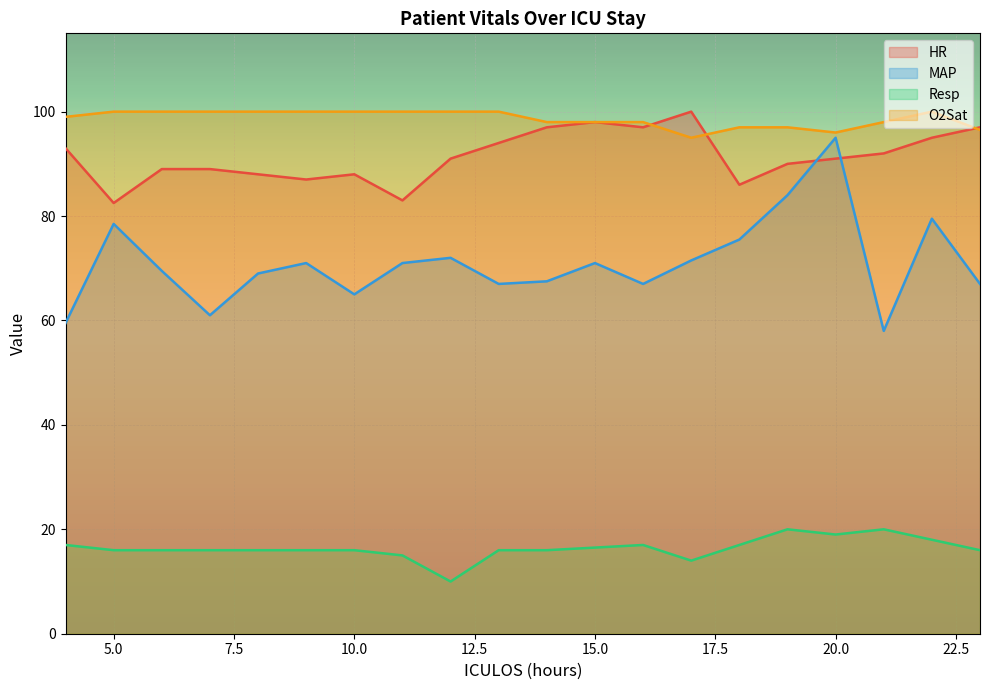

Does the chart display data point markers on the line(s)?

No